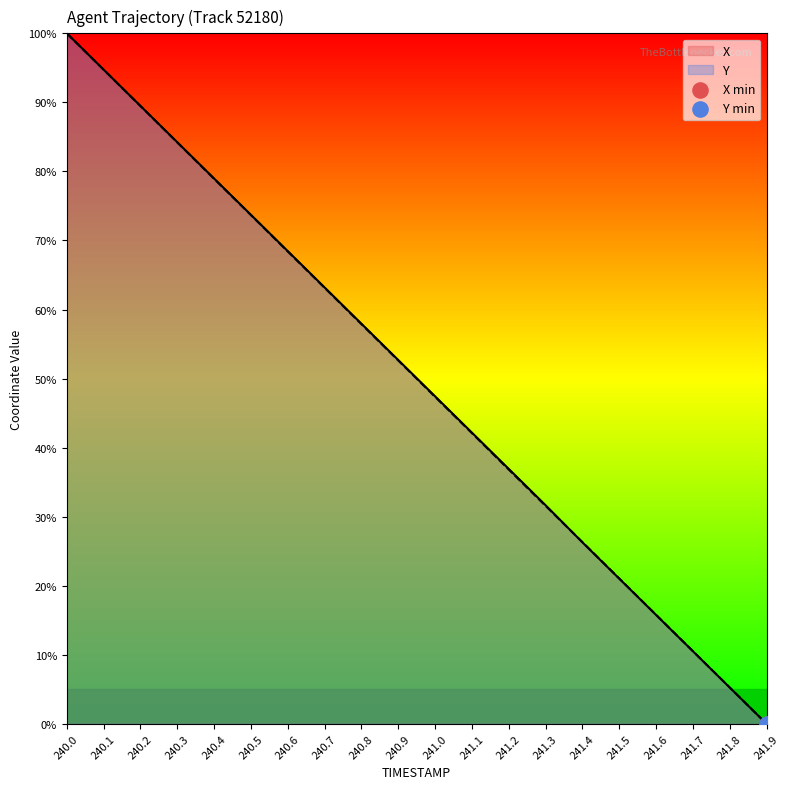

Which series contains the highest Y value?

X